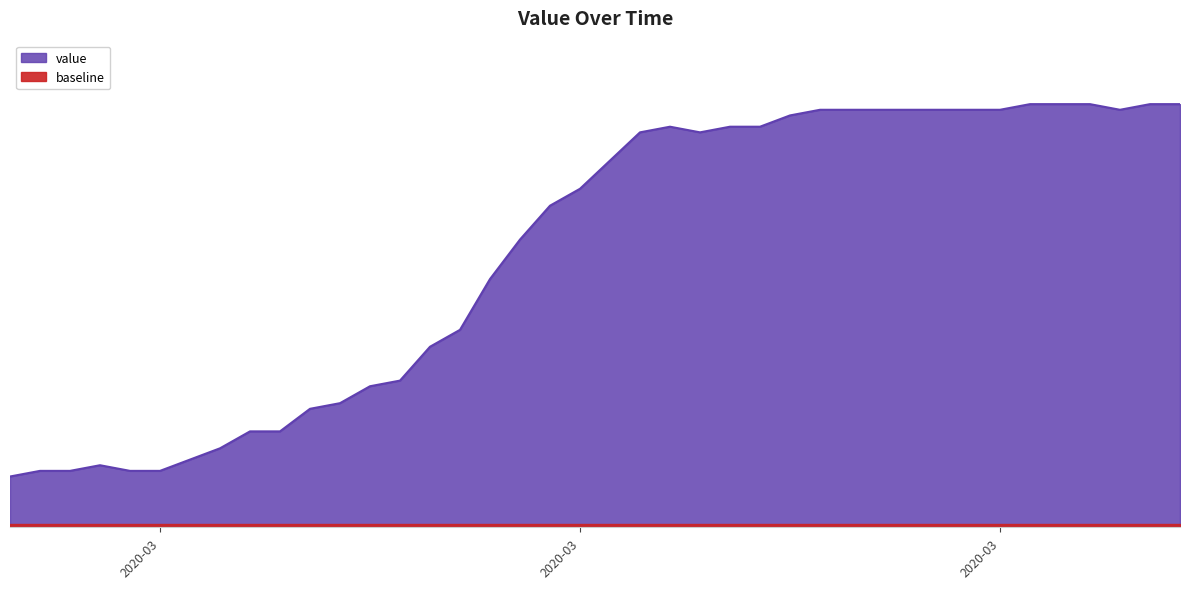

Reading right to left, extract all data points from this chart.

75	75	74	75	75	75	74	74	74	74	74	74	74	73	71	71	70	71	70	65	60	57	51	44	35	32	26	25	22	21	17	17	14	12	10	10	11	10	10	9